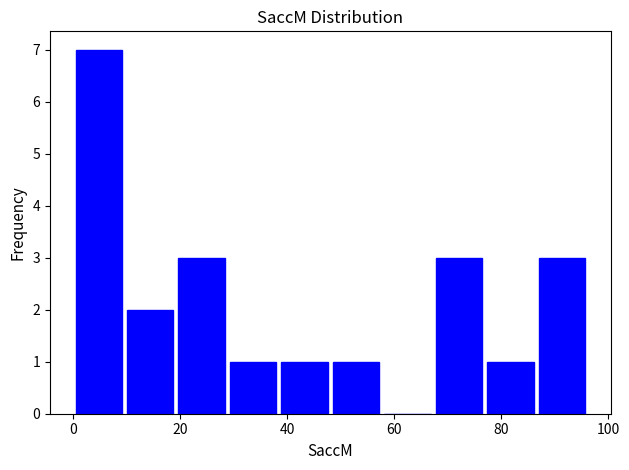

Over which range of the x-axis is the bar tallest?

0 to 10